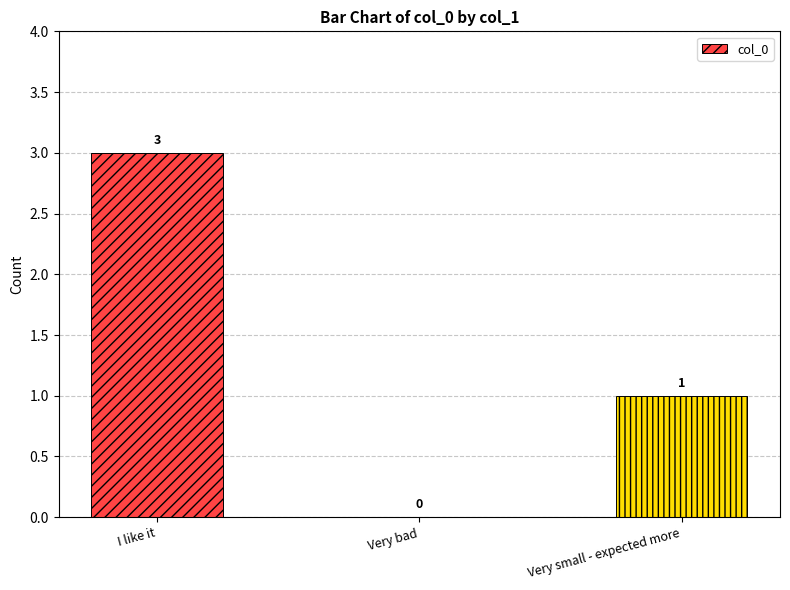

Which label corresponds to the largest value in the chart?

I like it